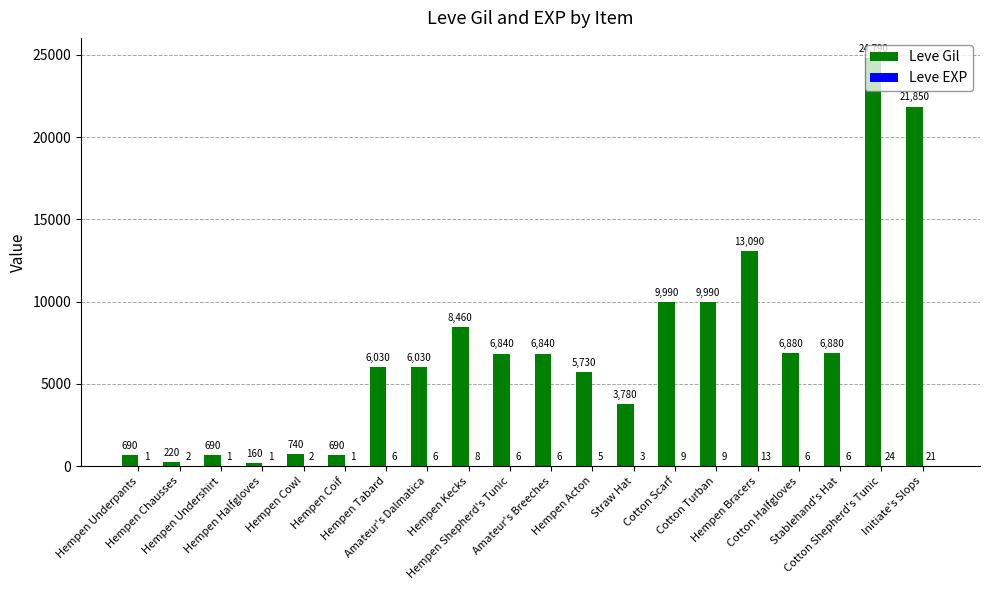

At which category is the sum across all series the highest?

Cotton Shepherd's Tunic